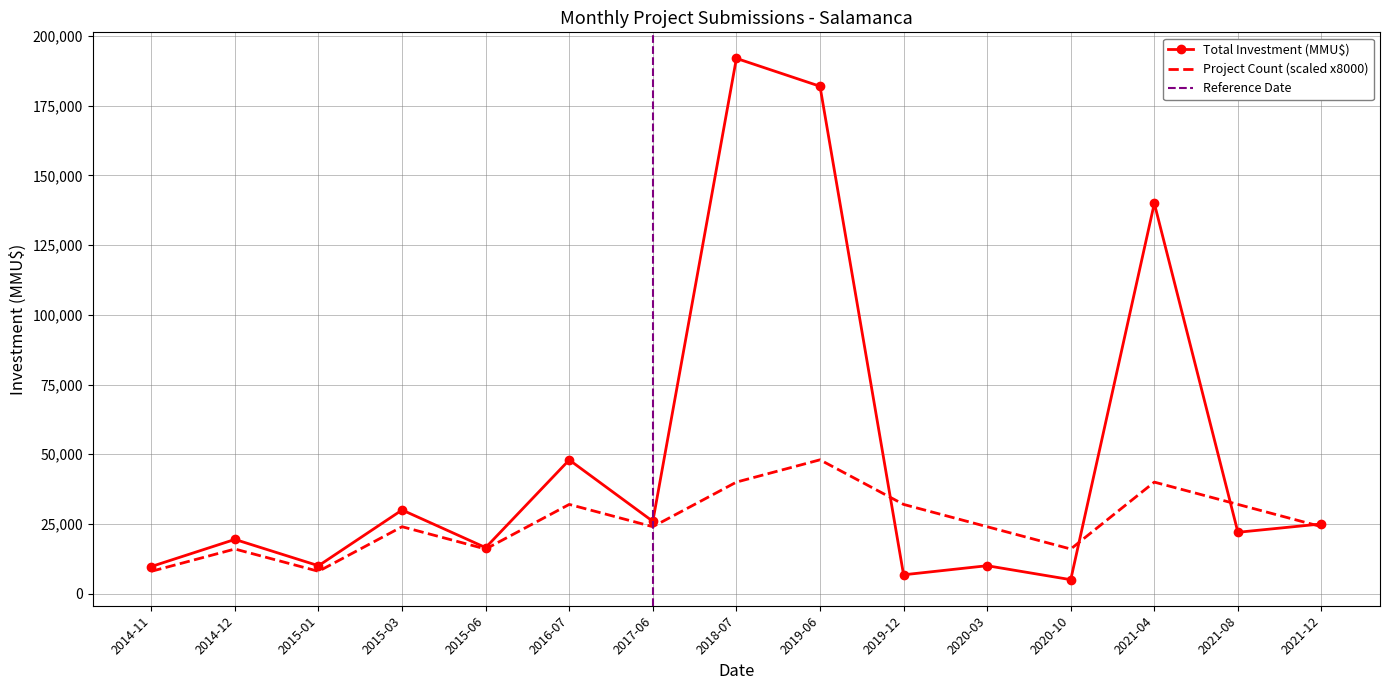

Reading right to left, list all the values displayed in this chart.

Project Count: 24000	32000	40000	16000	24000	32000	48000	40000	24000	32000	16000	24000	8000	16000	8000
Total Investment (MMU$): 25000	22000	140001	5000	10010	6750	182000	192000	25924	47962	16500	30000	10000	19440	9720